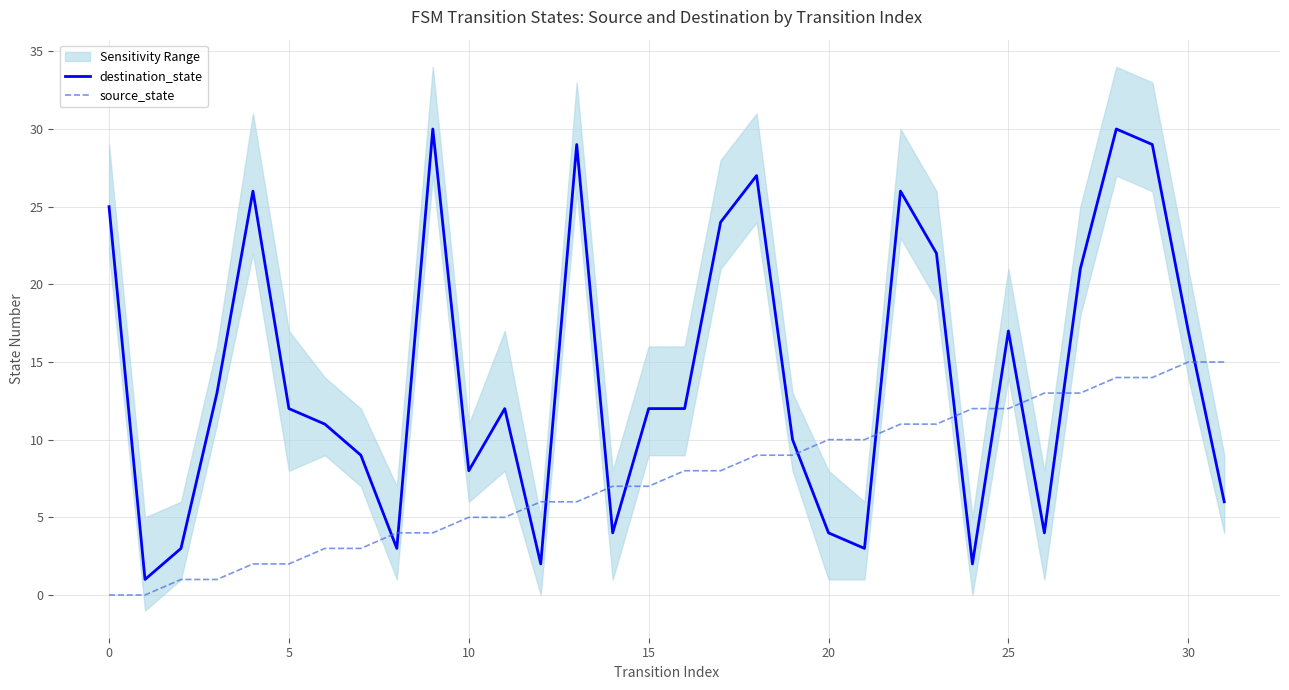

After their last crossing, which series has the higher values: destination_state or source_state?

source_state